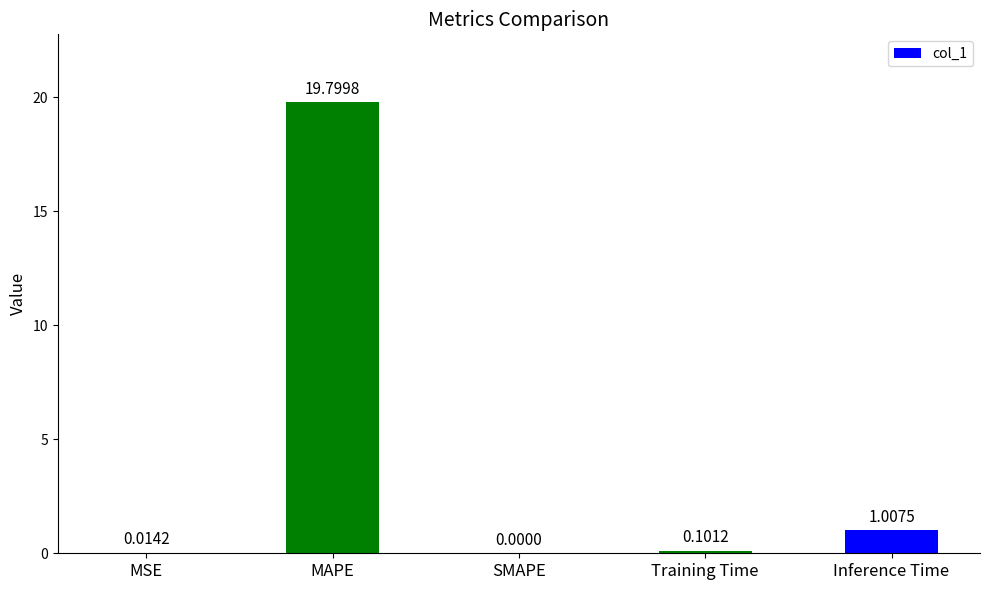

The chart shows a value of 1.7 at Inference Time. True or false?

False